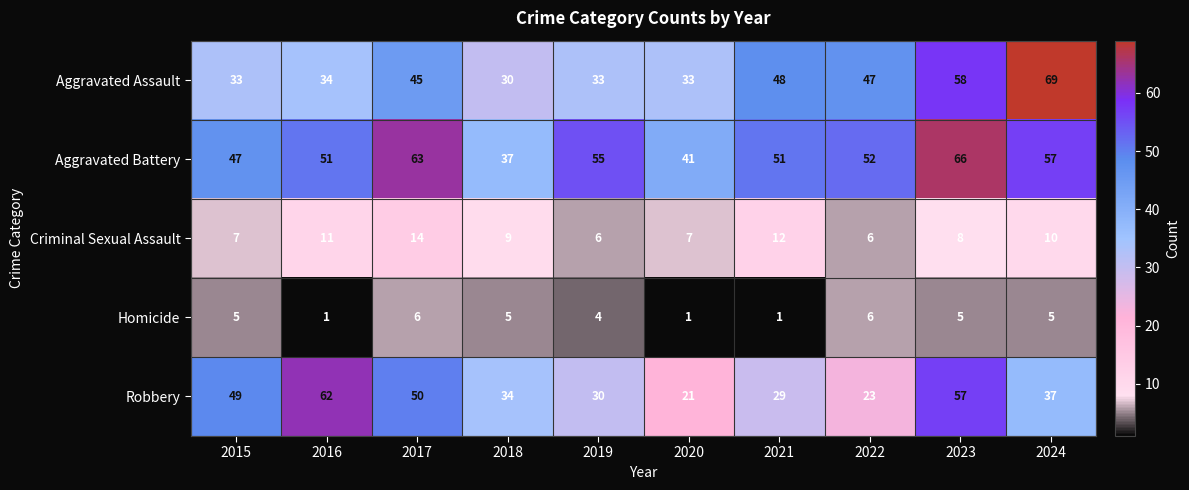

Which series has the largest total across all categories?

Aggravated Battery